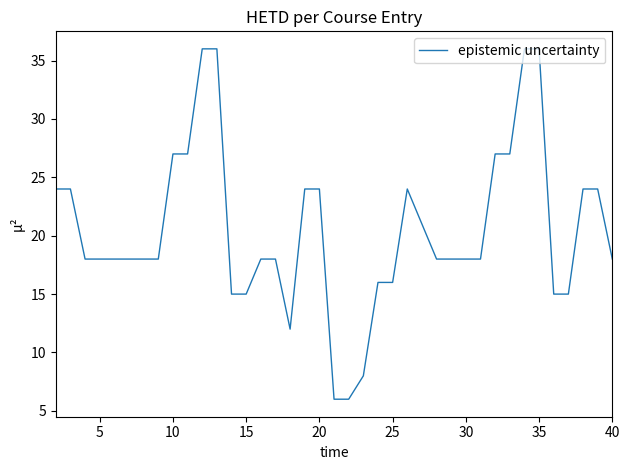

What is the greatest value displayed?

36